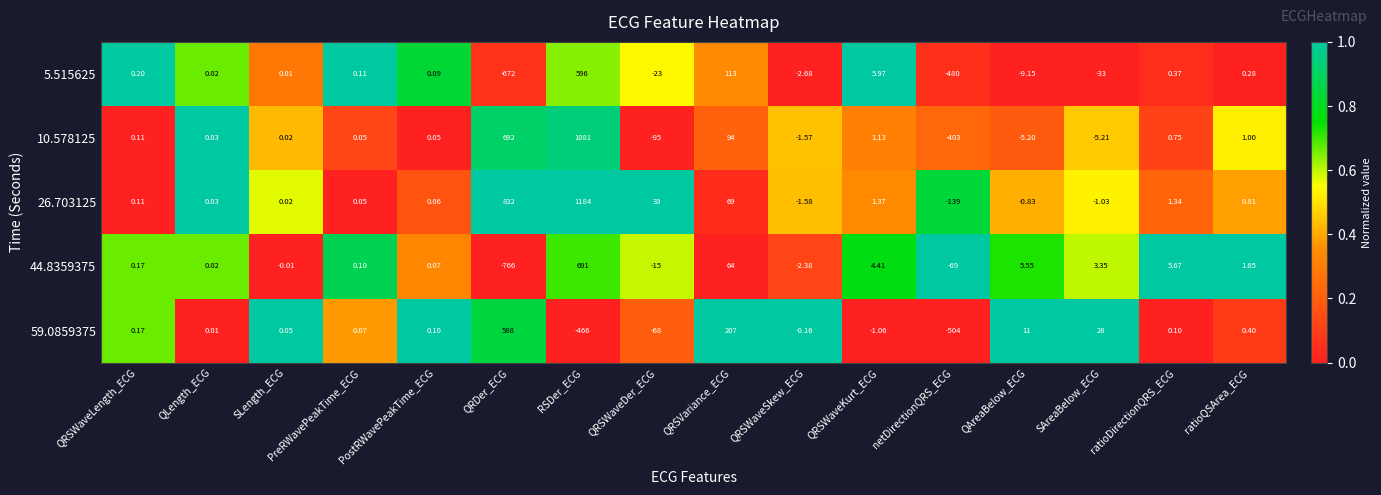

At which category does the chart reach its minimum across all series?

QRDer_ECG